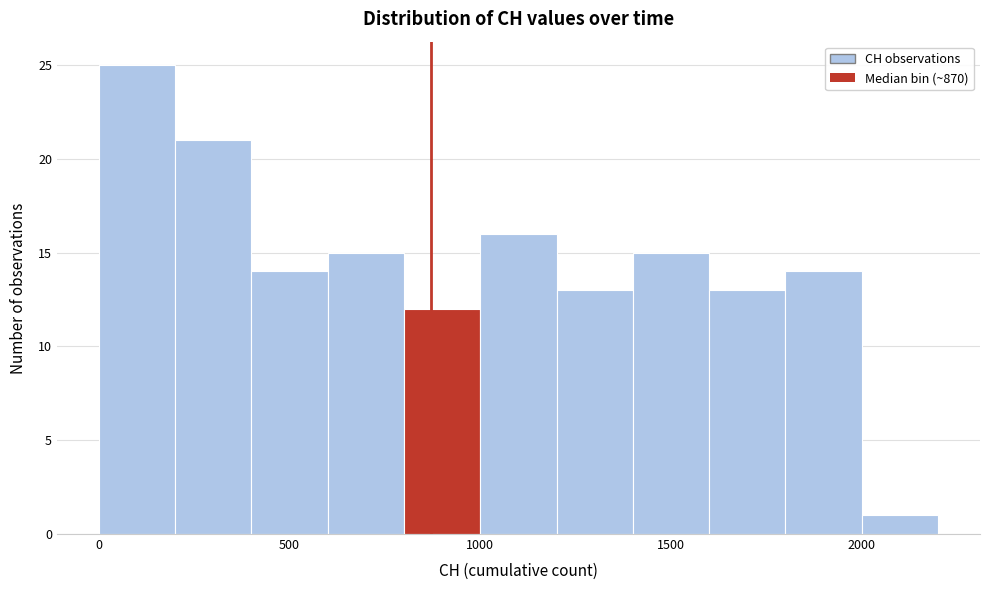

Over which range of the x-axis is the bar tallest?

0 to 200